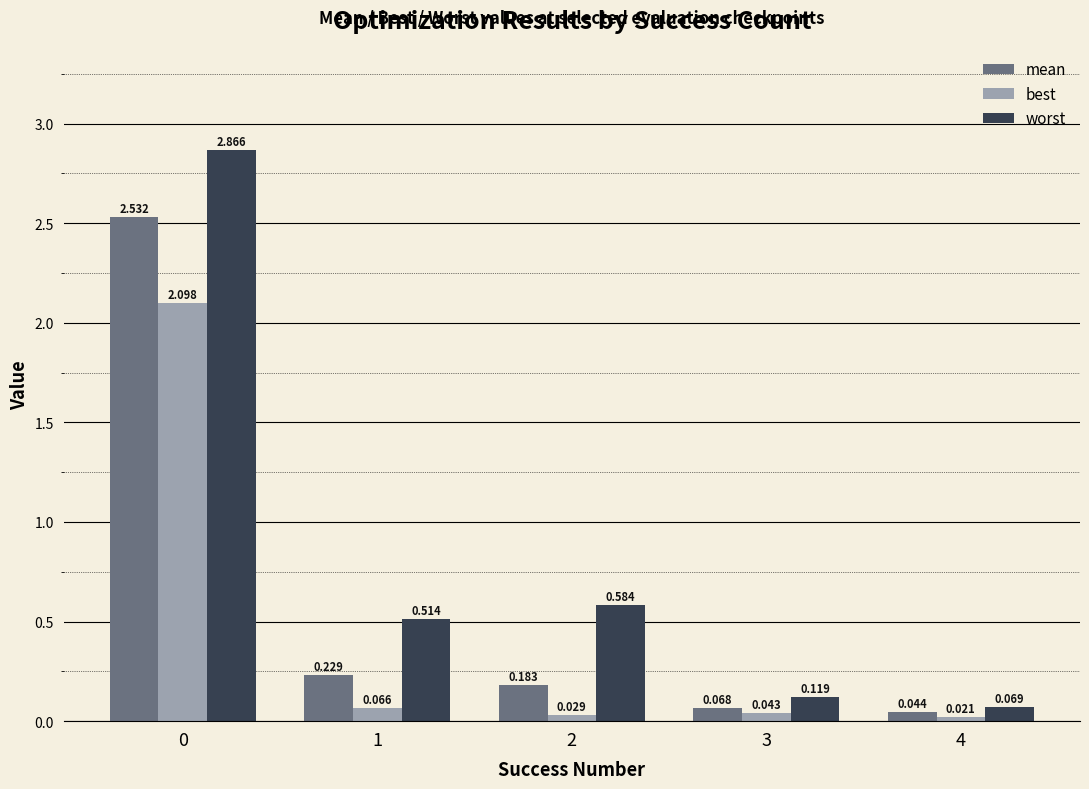

Which series has the largest total across all categories?

worst